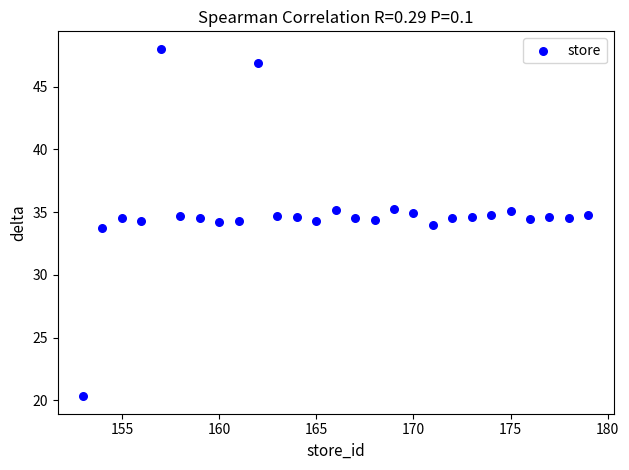

How many points are shown in the scatter plot?

27